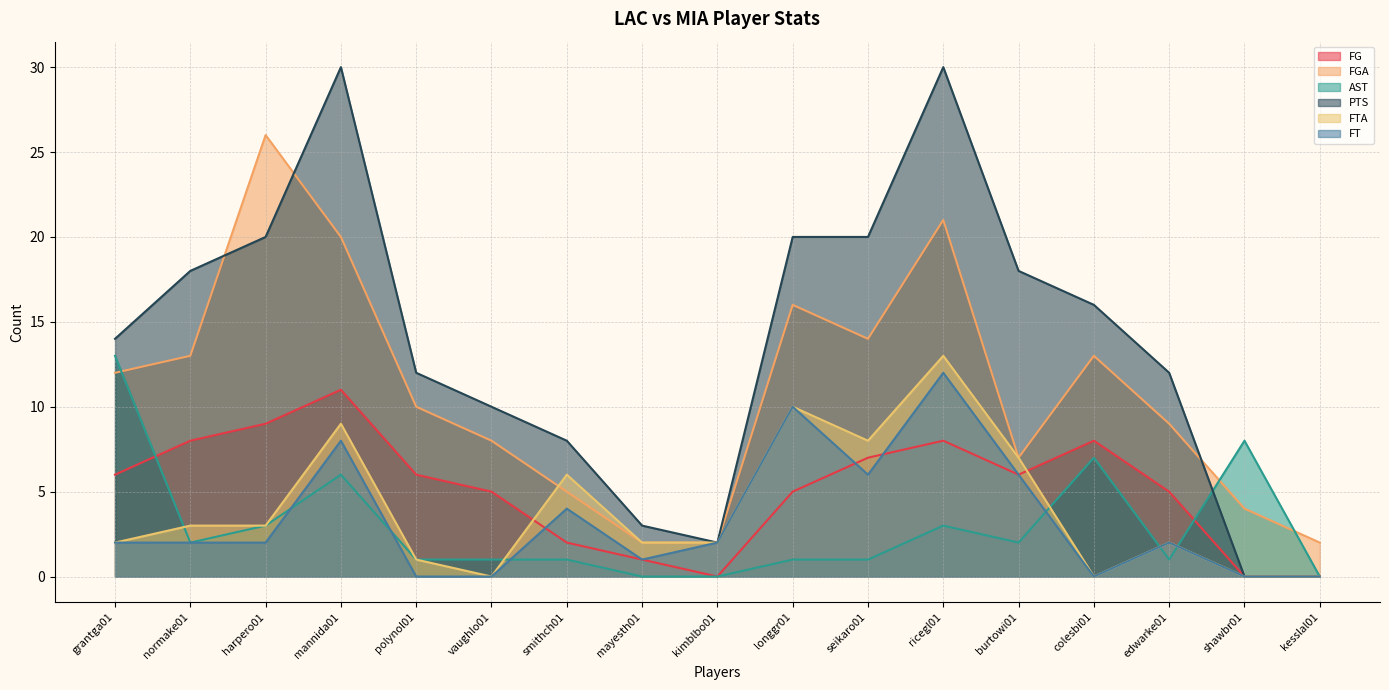

At which category is the sum across all series the highest?

ricegl01